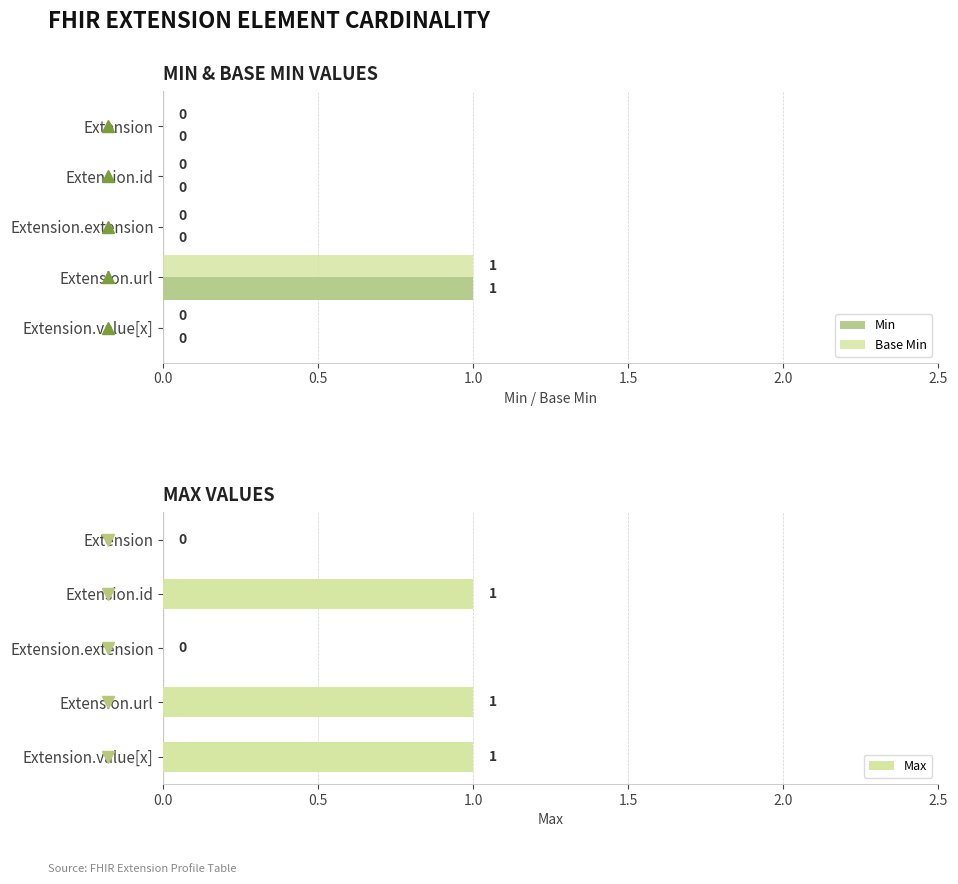

True or false: Base Min has a value of 0 at Extension.id.

True